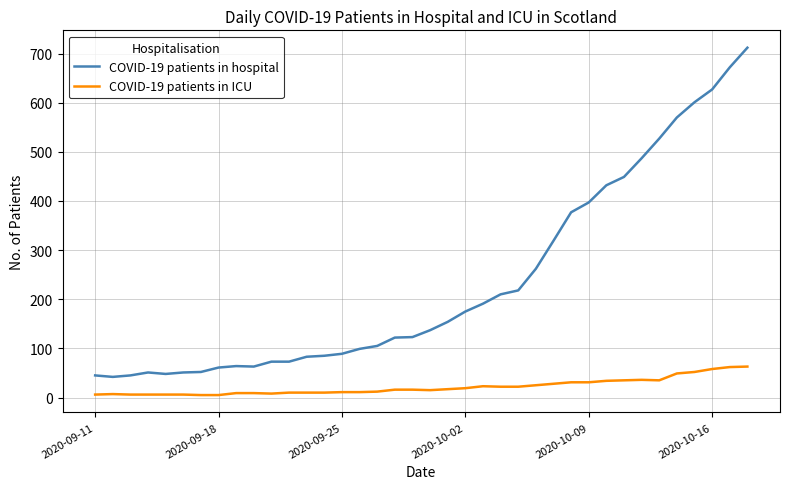

What is the difference between the maximum and minimum values in the COVID-19 patients in hospital series?

670